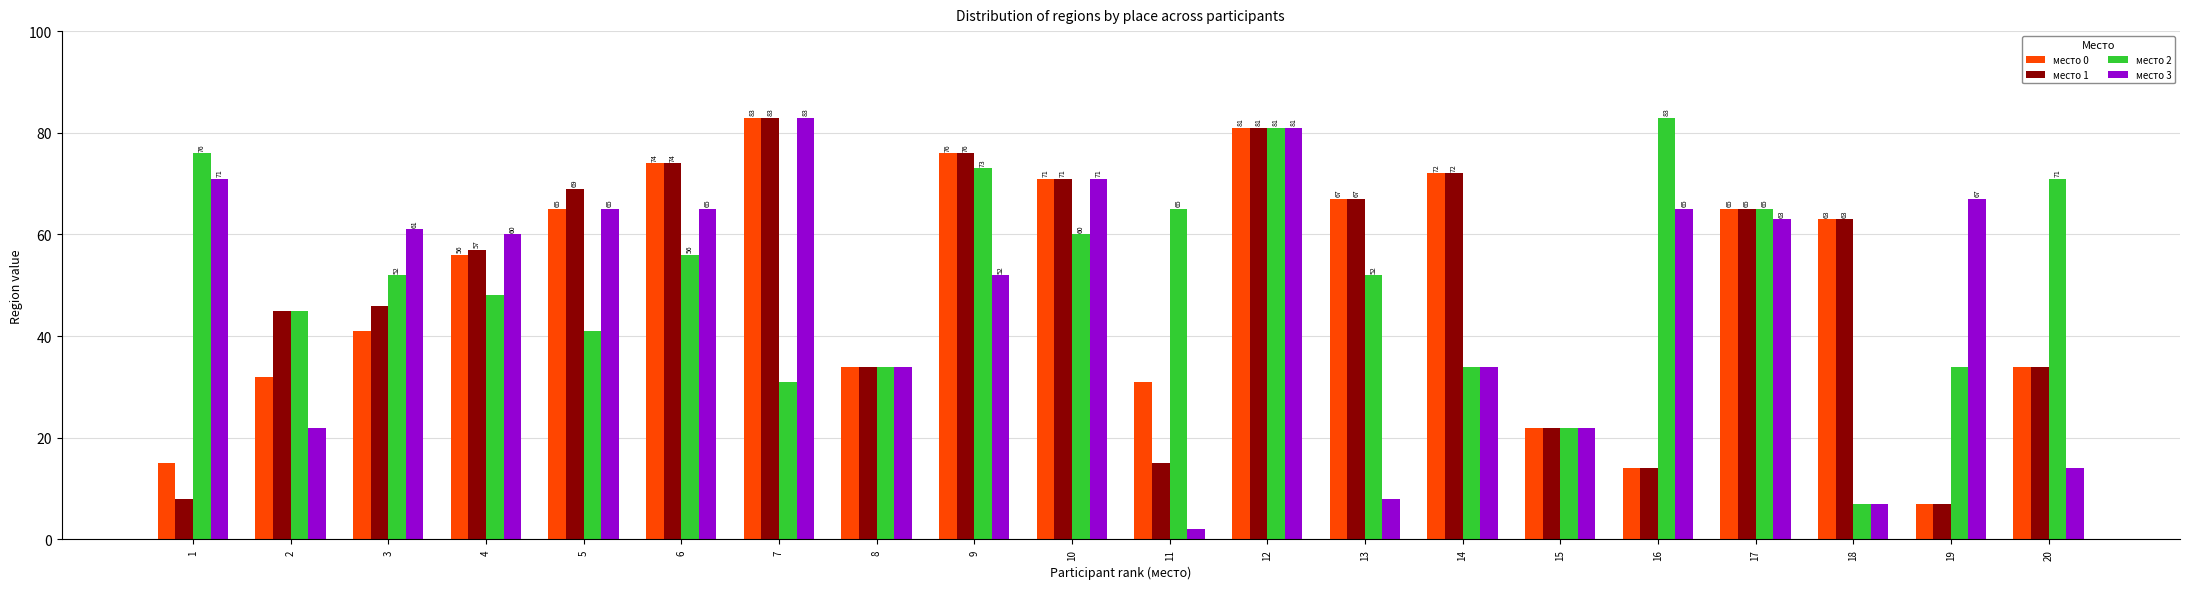

What is the total value across all series at 11?

113